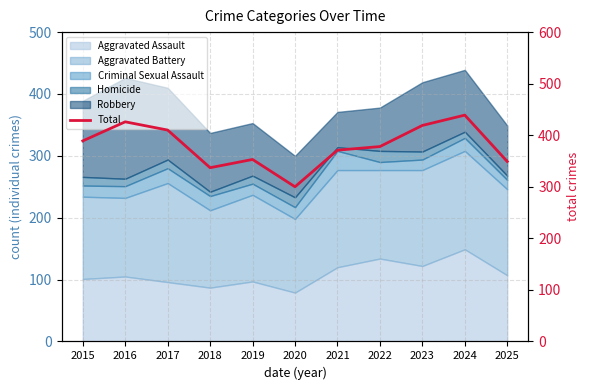

At which category does the chart reach its minimum across all series?

2020